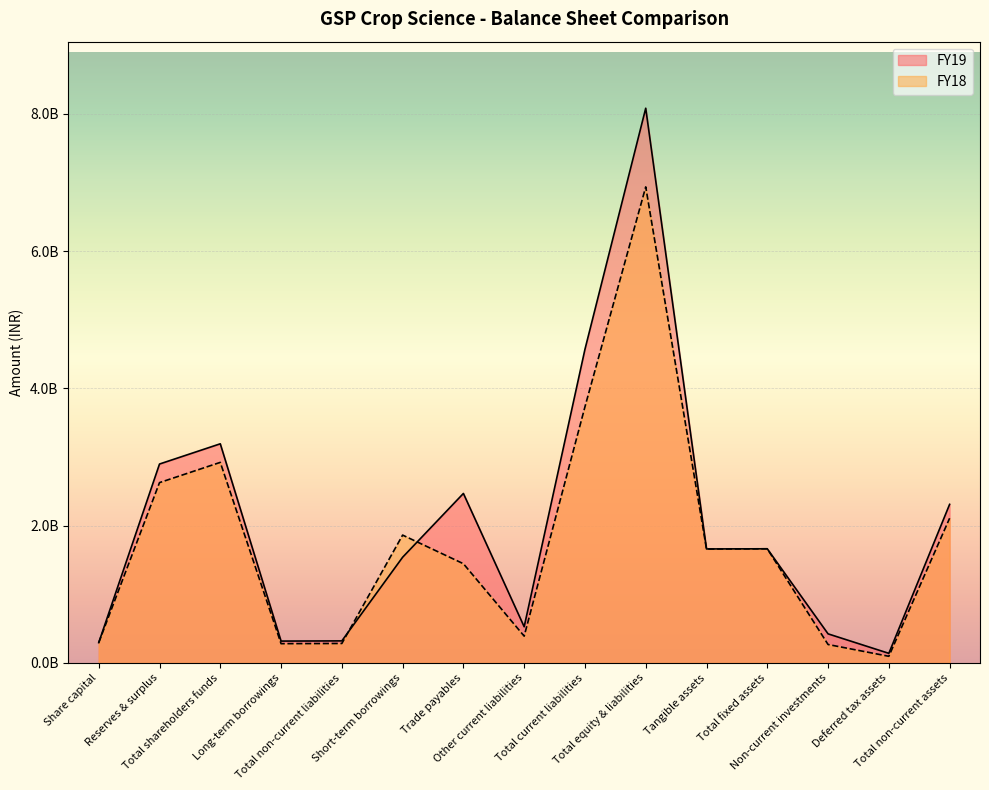

Reading left to right, transcribe all the data shown in this chart.

FY19: Share capital=294800000	Reserves & surplus=2897144000	Total shareholders funds=3191944000	Long-term borrowings=317600000	Total non-current liabilities=320512000	Short-term borrowings=1539081000	Trade payables=2468590000	Other current liabilities=526611000	Total current liabilities=4568419000	Total equity & liabilities=8080875000	Tangible assets=1660209000	Total fixed assets=1662129000	Non-current investments=423049000	Deferred tax assets=139105000	Total non-current assets=2309637000
FY18: Share capital=294800000	Reserves & surplus=2626457000	Total shareholders funds=2921257000	Long-term borrowings=279990000	Total non-current liabilities=282833000	Short-term borrowings=1861988000	Trade payables=1444881000	Other current liabilities=389655000	Total current liabilities=3730828000	Total equity & liabilities=6934918000	Tangible assets=1658408000	Total fixed assets=1662439000	Non-current investments=267830000	Deferred tax assets=96033000	Total non-current assets=2107243000